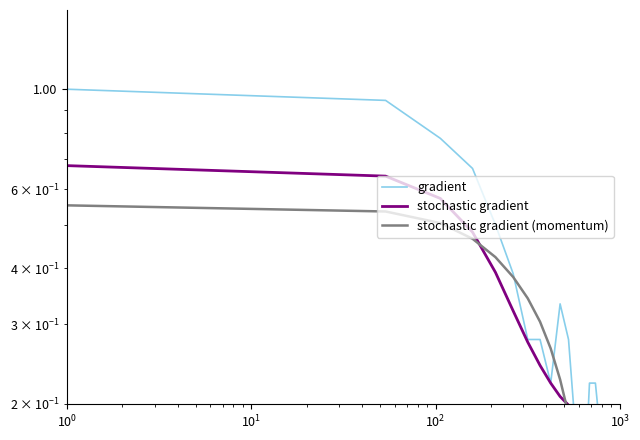

In gradient, how many points are higher than both neighbors (excluding endpoints)?

2